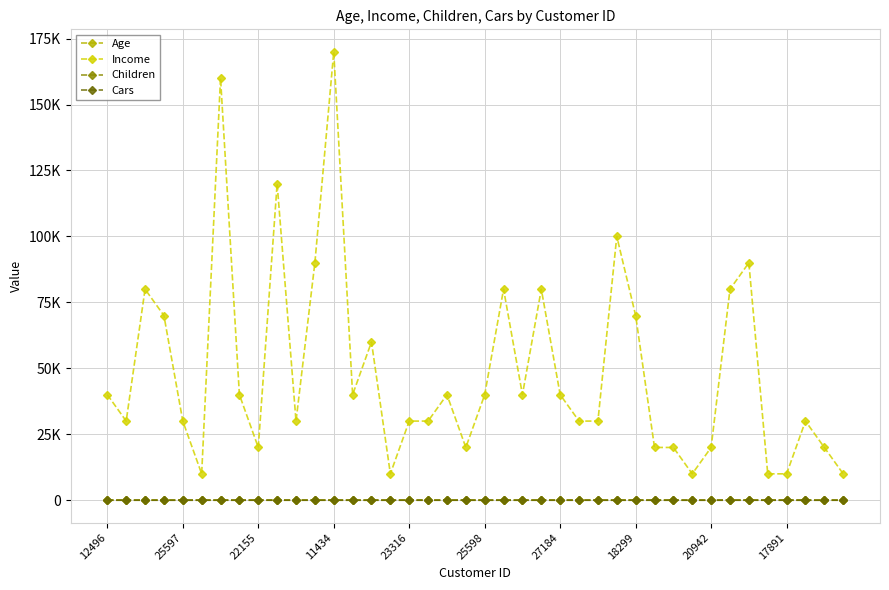

What are all the series names shown in the legend?

Age, Income, Children, Cars